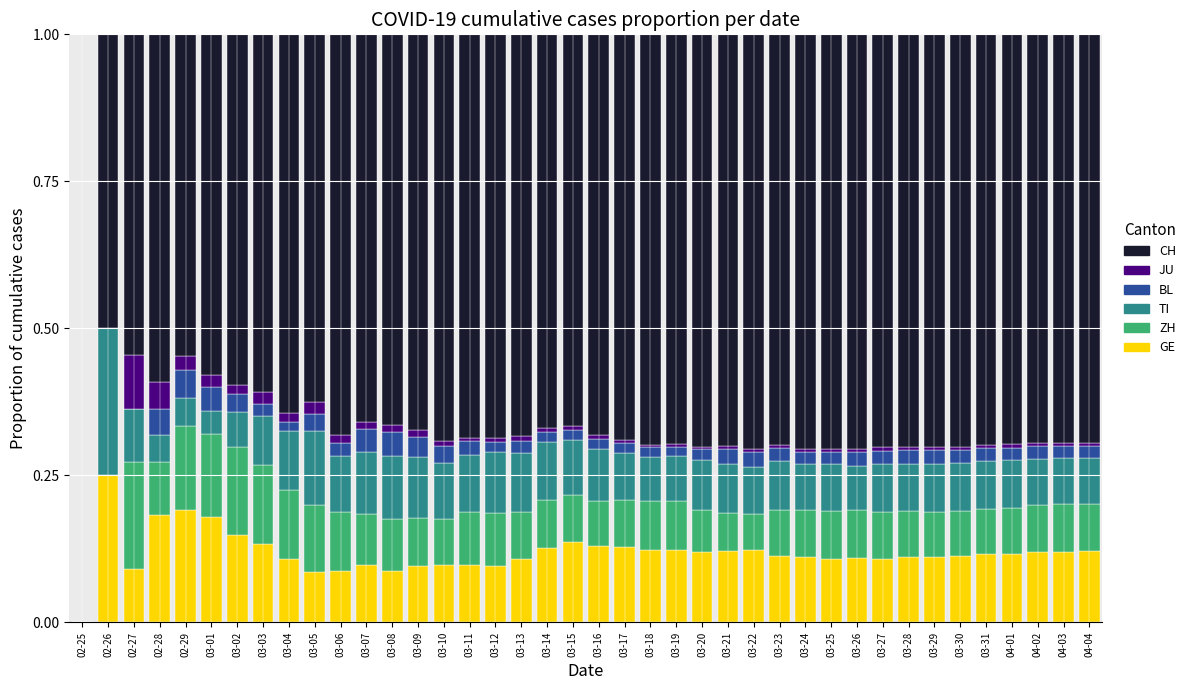

Which category has the highest value in the GE series?

02-26